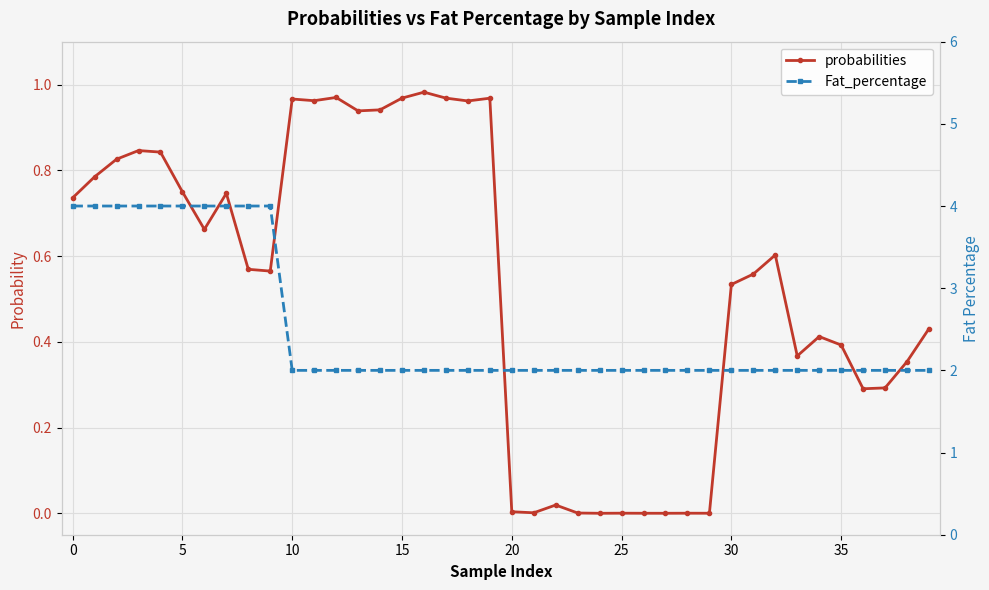

What is the sum of all Fat_percentage values?

100.0